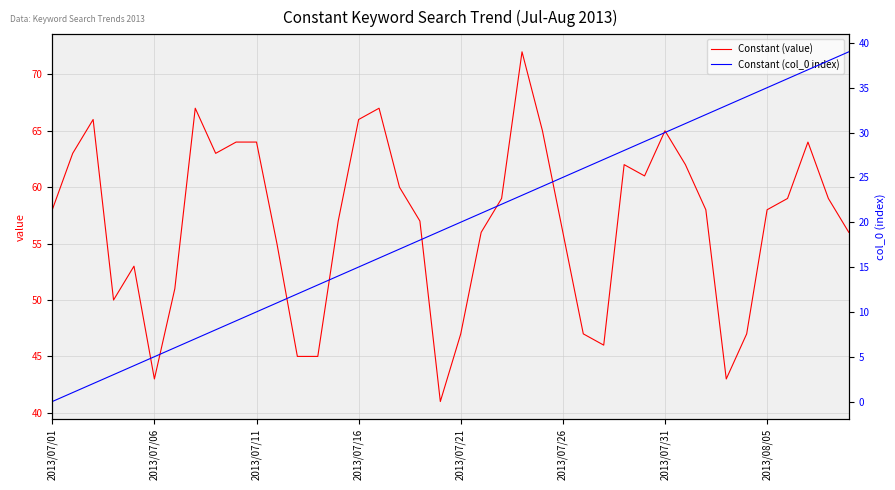

What is the difference between the maximum and minimum values in the Constant (value) series?

31